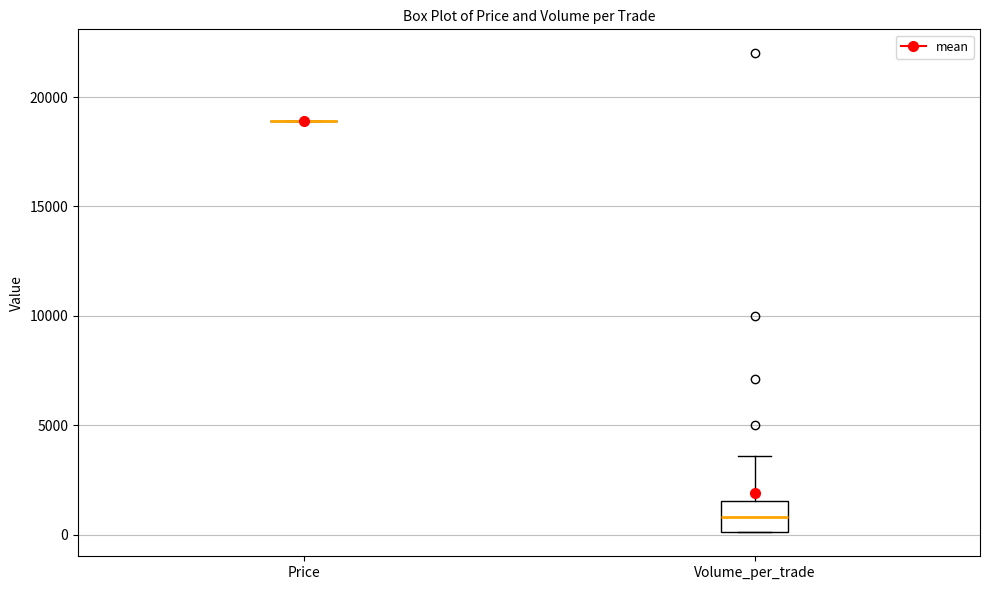

Comparing the boxes themselves (not the whiskers), which one is the tallest?

Volume_per_trade